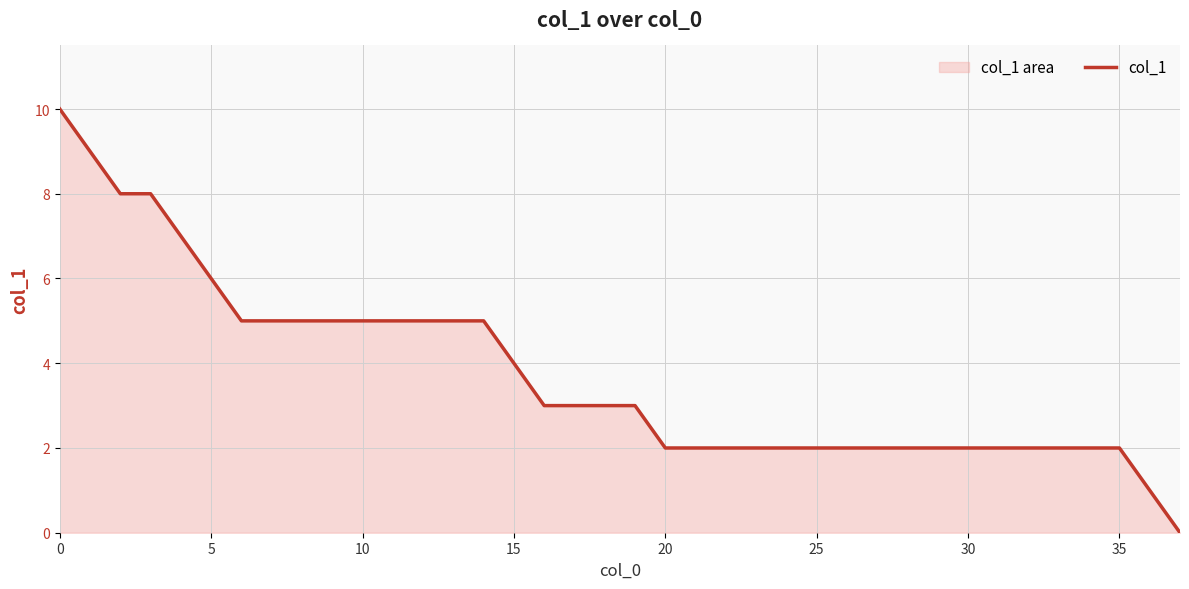

The value at 25 is 2. True or false?

True